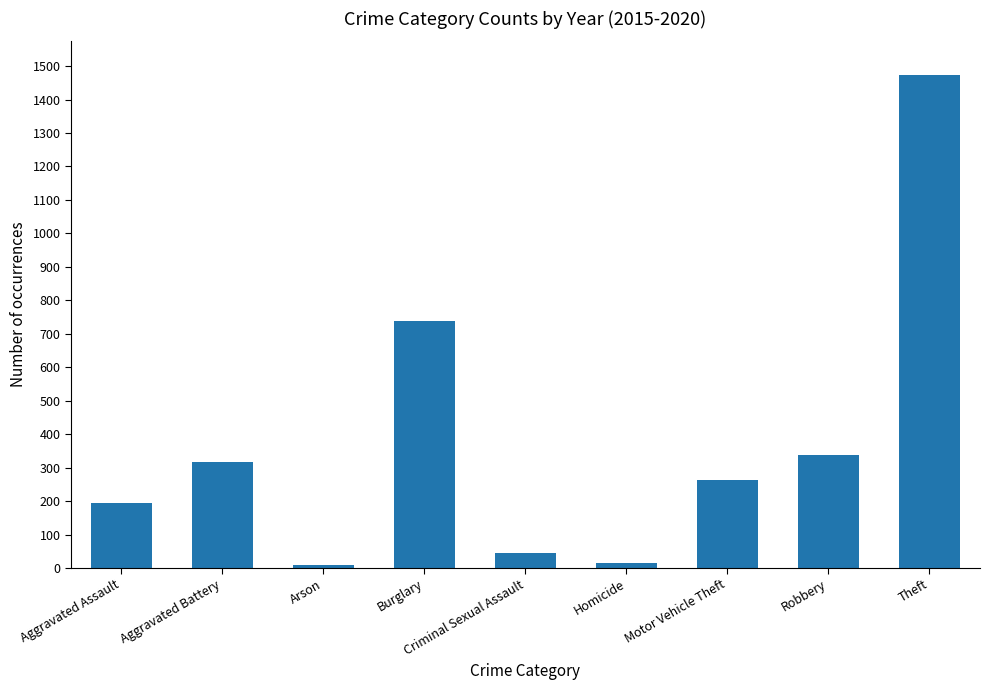

The chart shows a value of 69 at Aggravated Assault. True or false?

False